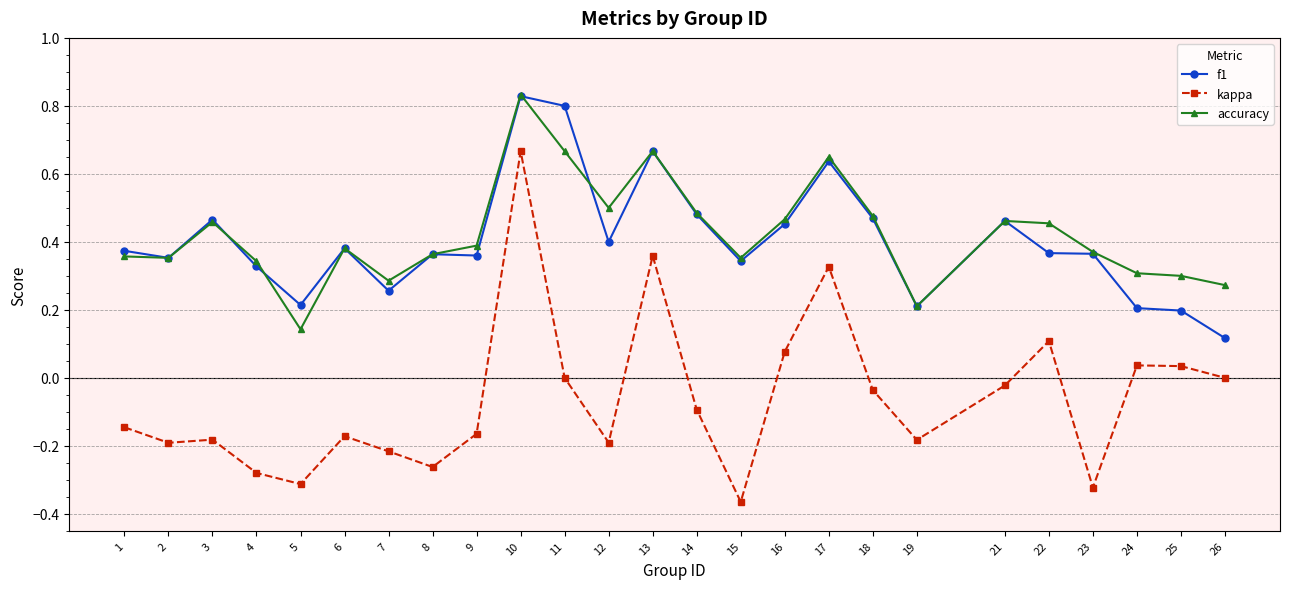

At which category is the sum across all series the highest?

10